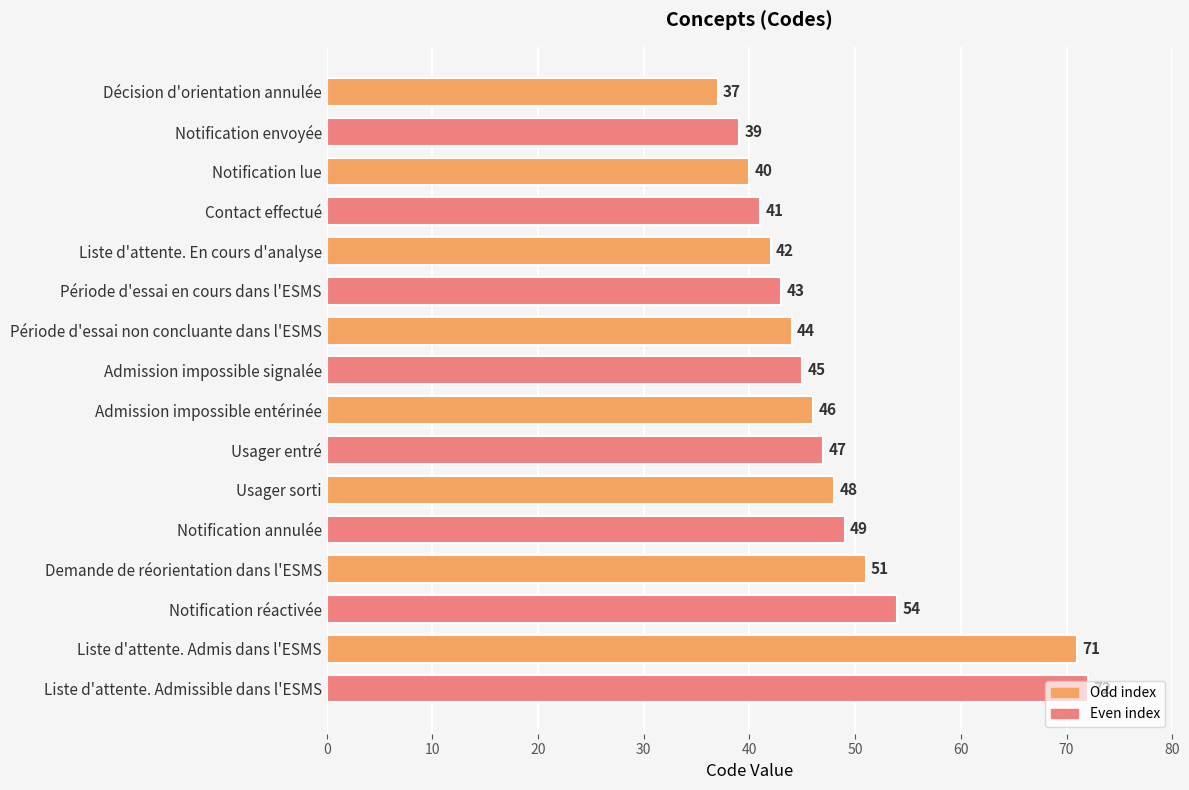

What is the average value?

48